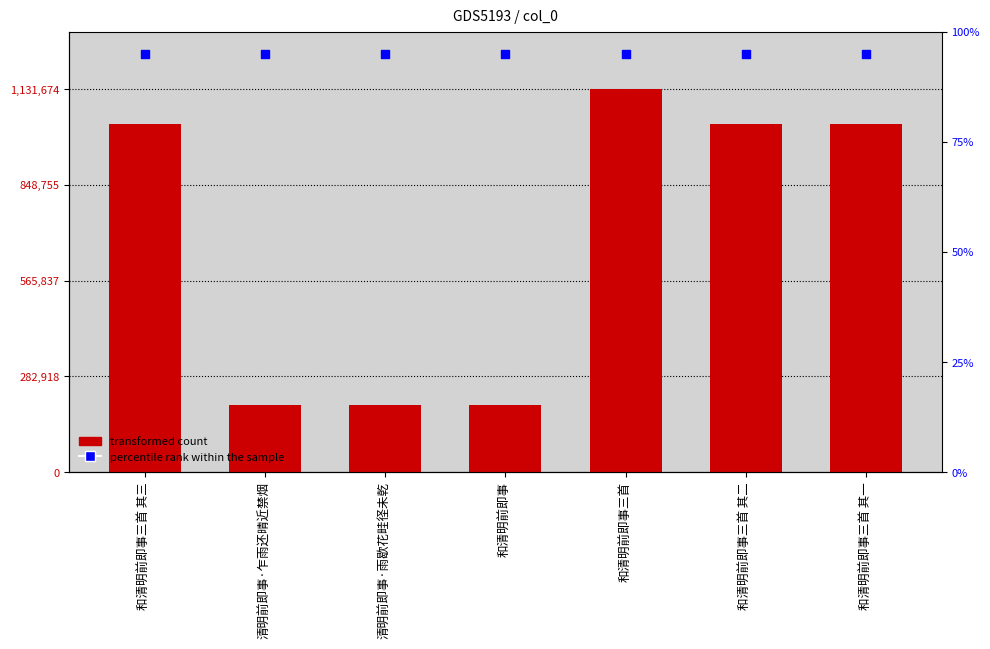

What is the total value across all series at 和清明前即事?

1434915.8